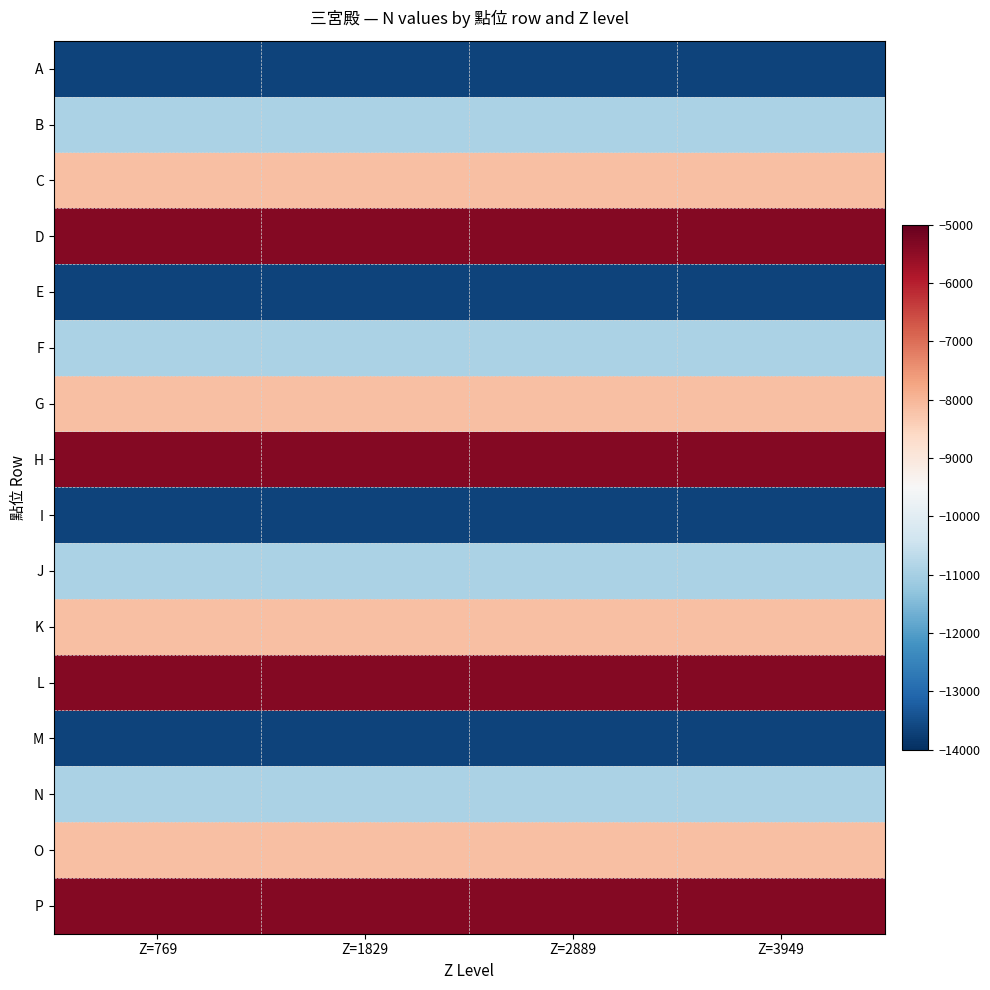

What is the maximum value shown in the chart?

-5363.0